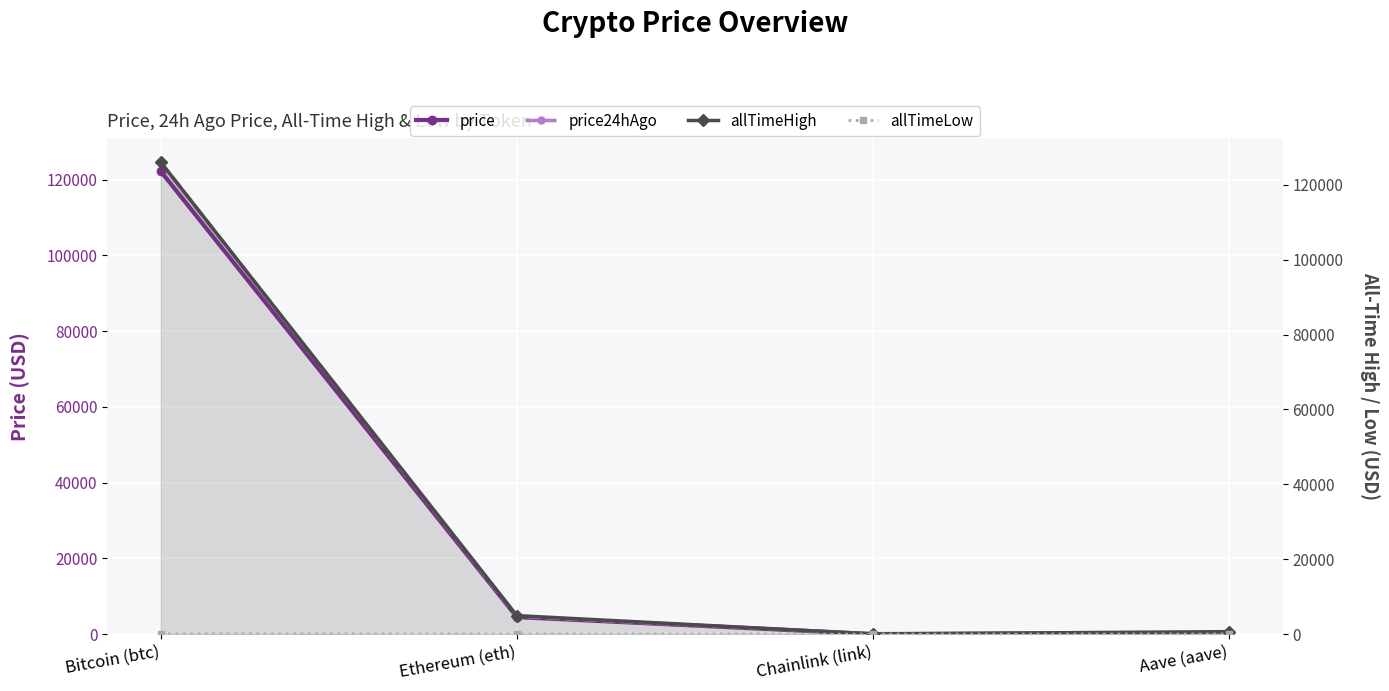

Rank the series by their maximum value, from highest to lowest.

allTimeHigh, price24hAgo, price, allTimeLow